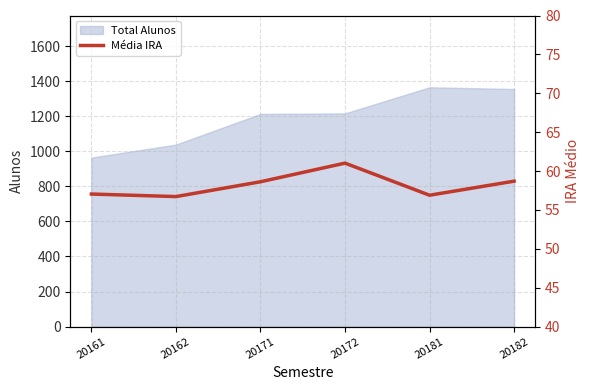

True or false: Total Alunos has a value of 1365 at 20181.

True